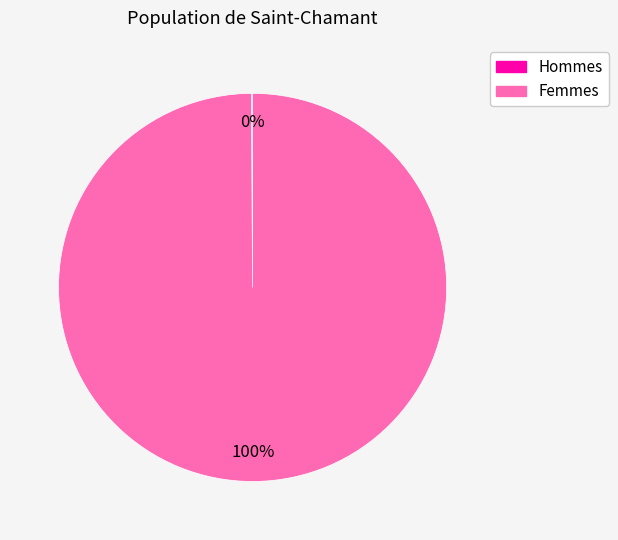

To the nearest percent, what is the difference between the largest and smallest slice percentages?

100%